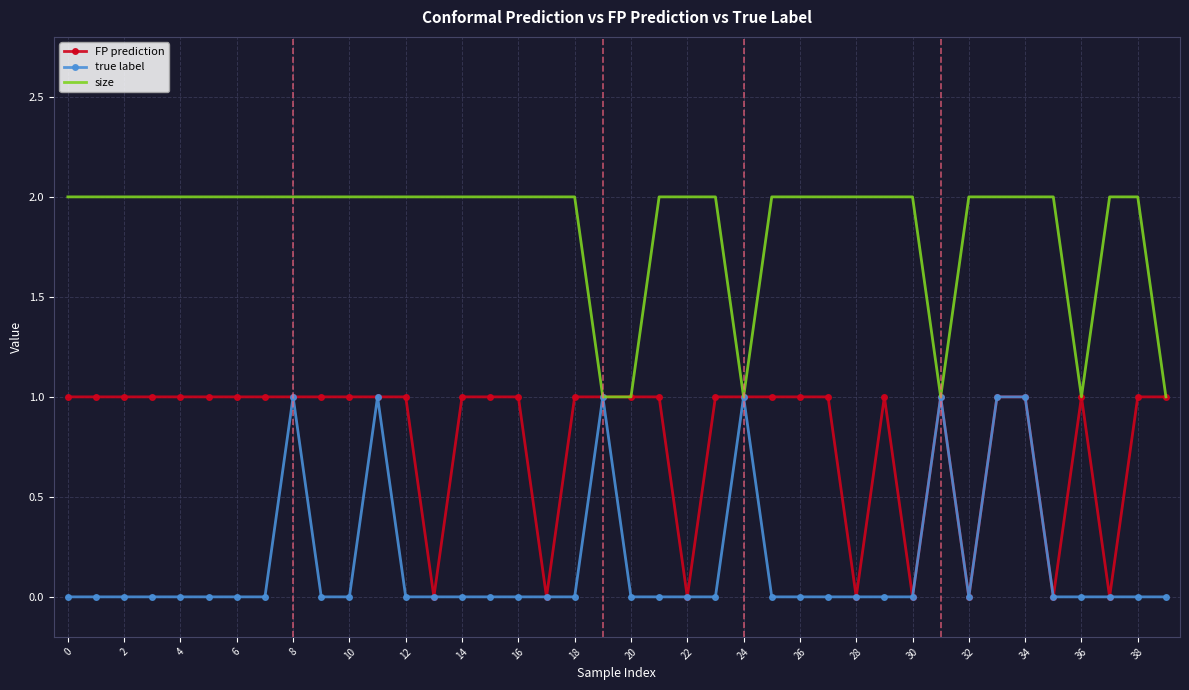

Rank the series by their average value, from highest to lowest.

size, FP prediction, true label